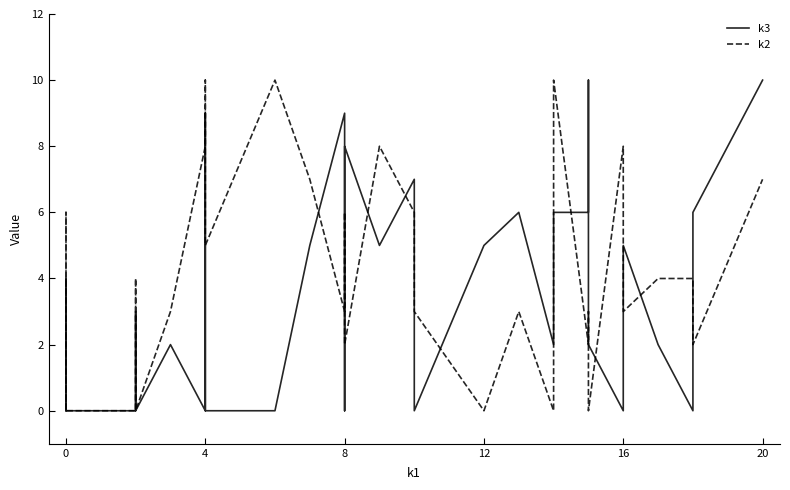

Is it true that k2 equals 2 at 12?

False